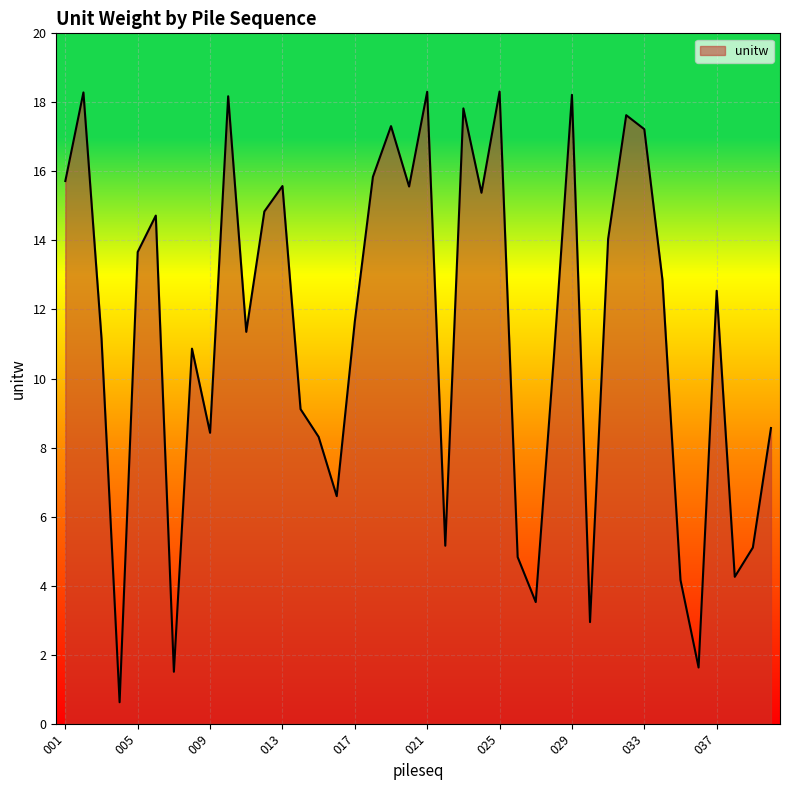

What is the greatest value displayed?

18.3